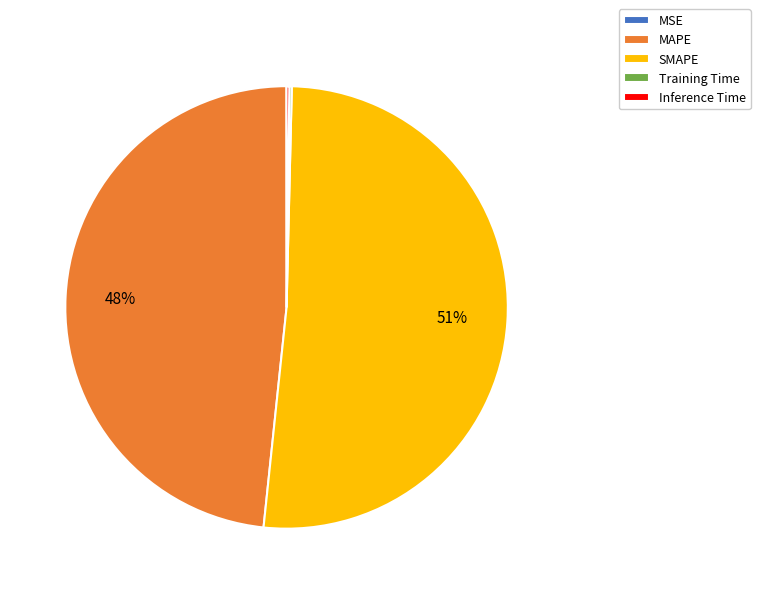

What percentage is the MAPE slice, to the nearest percent?

48%